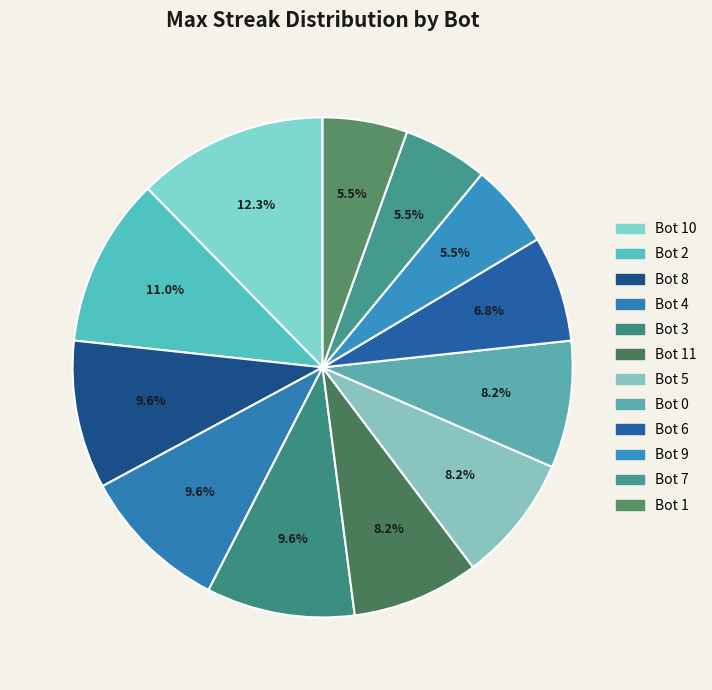

How many segments does this pie chart have?

12